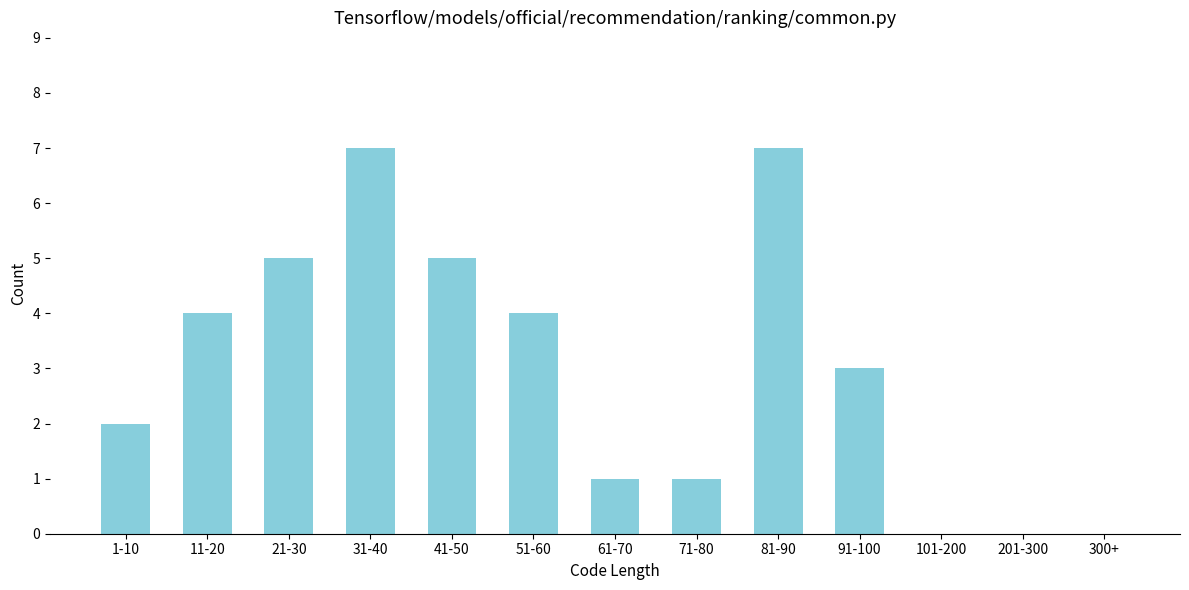

What is the sum of all values?

39